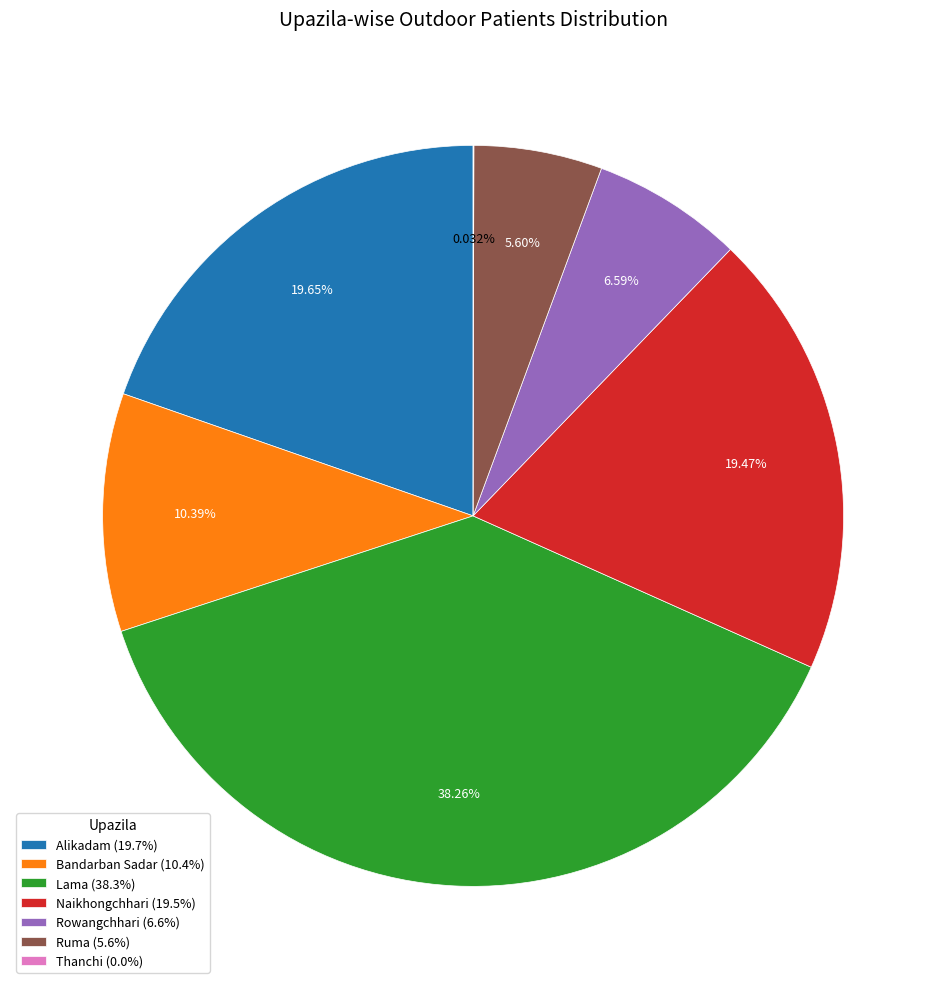

To the nearest percent, what portion does Alikadam represent?

20%